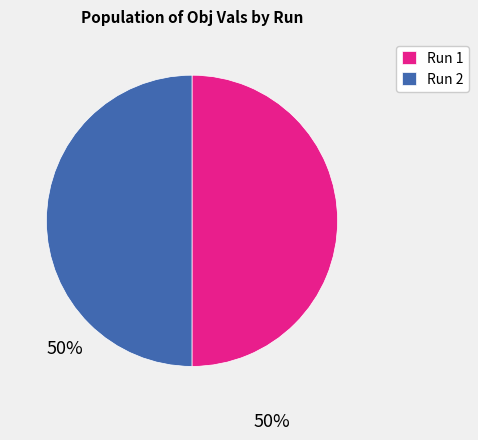

Count the number of slices in the pie.

2